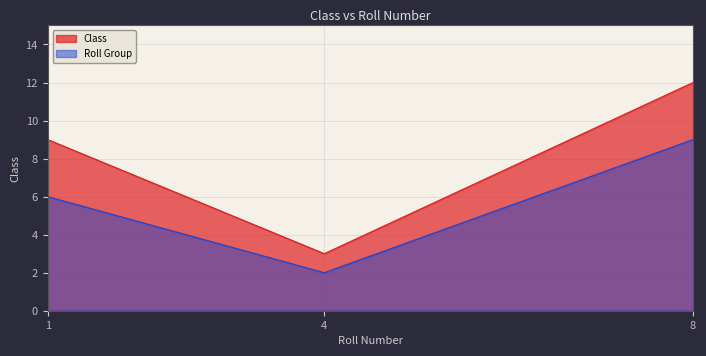

Reading left to right, extract all data points from this chart.

9	3	12